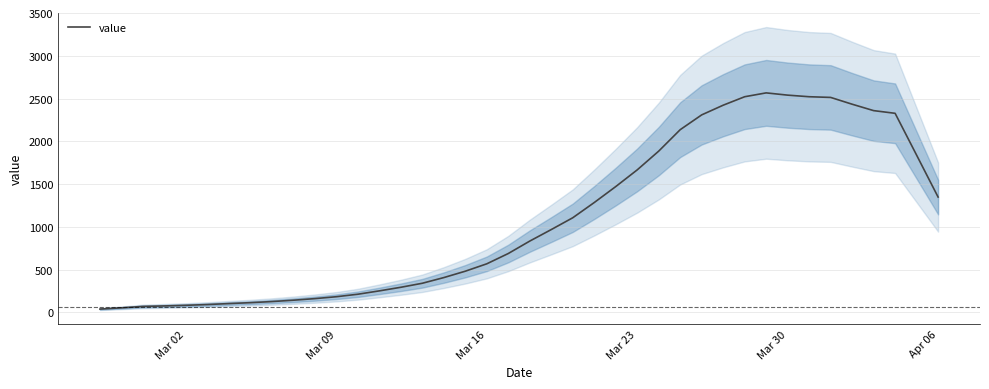

How many lines are shown in the chart?

1